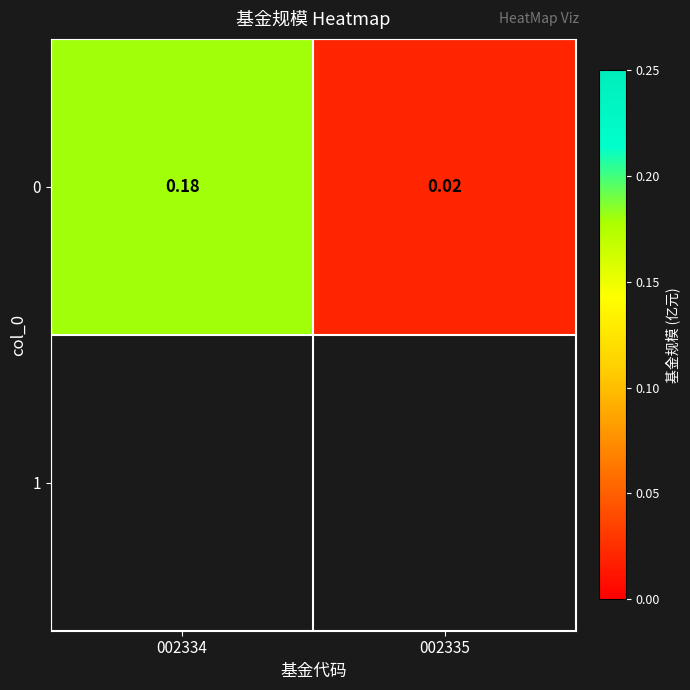

The value at 002334 is 0.2. True or false?

True